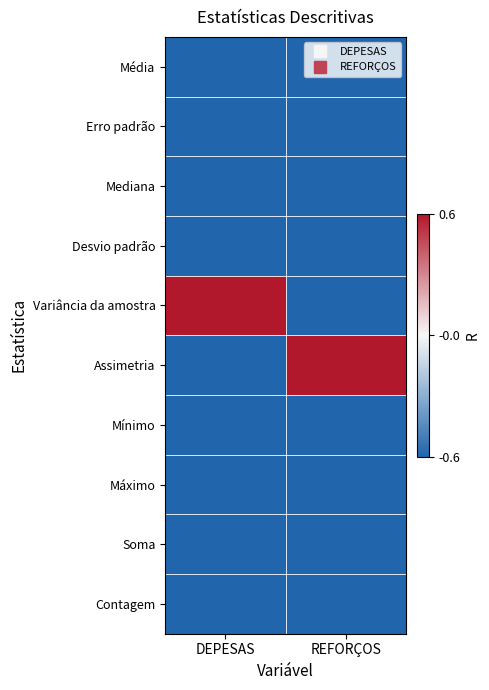

Between DEPESAS and REFORÇOS, which is larger?

REFORÇOS